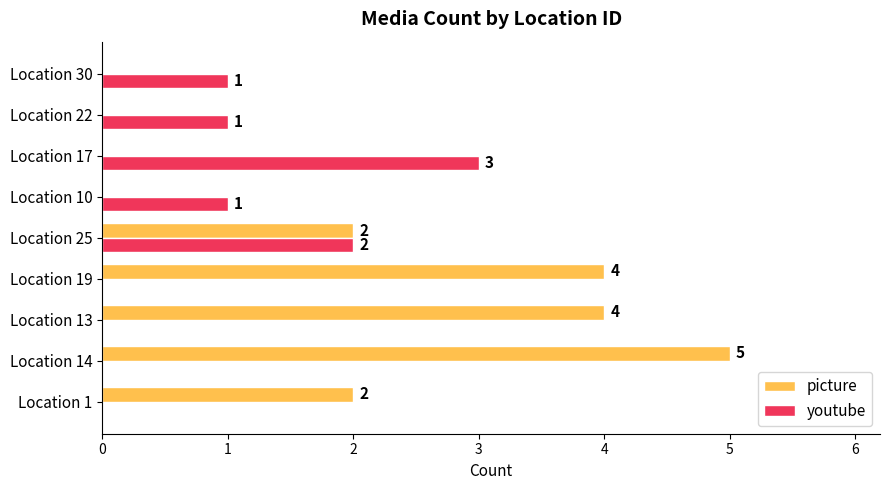

How many youtube values are between 0 and 1?

7